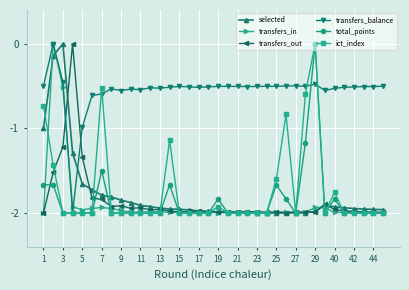

True or false: ict_index has more than 0 points higher than both neighbors.

True